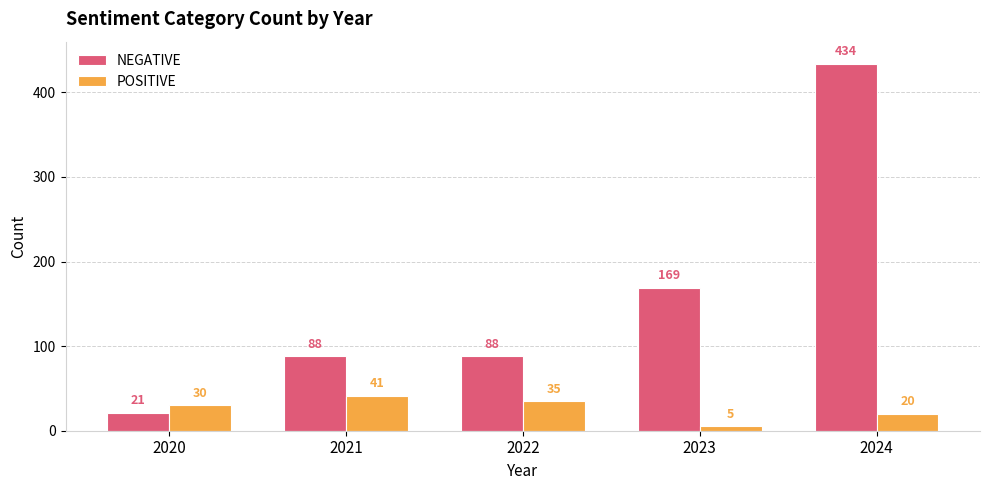

Are the bars horizontal?

No